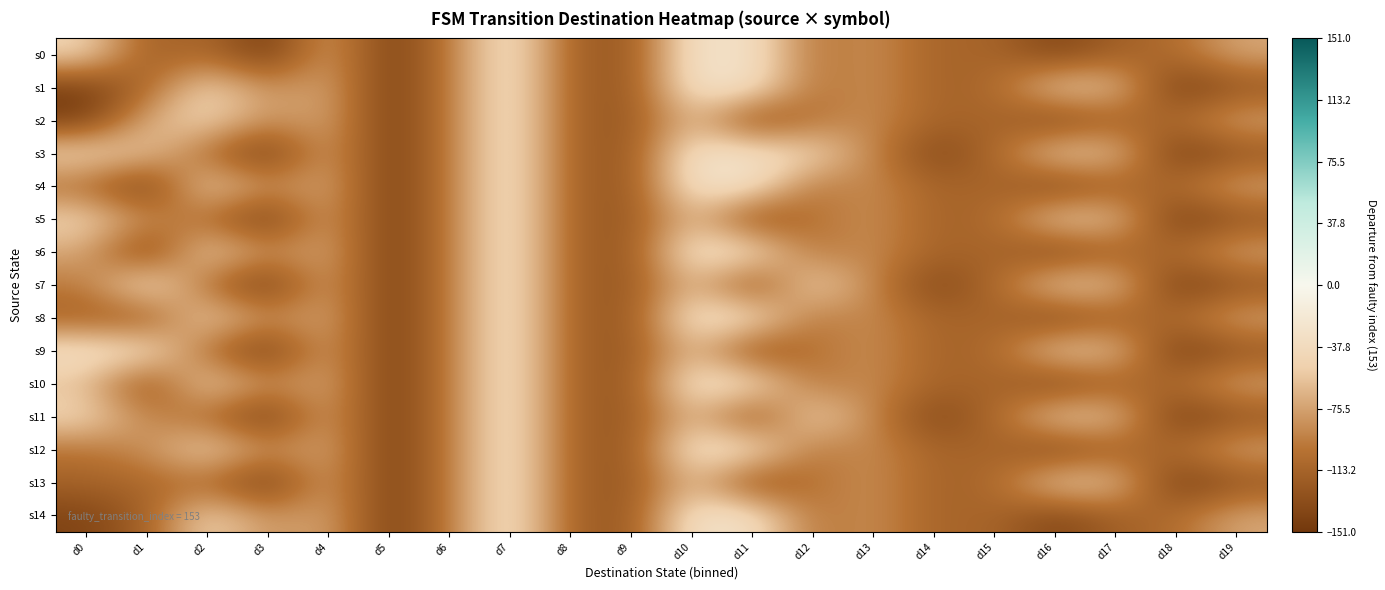

At which category is the sum across all series the highest?

d7